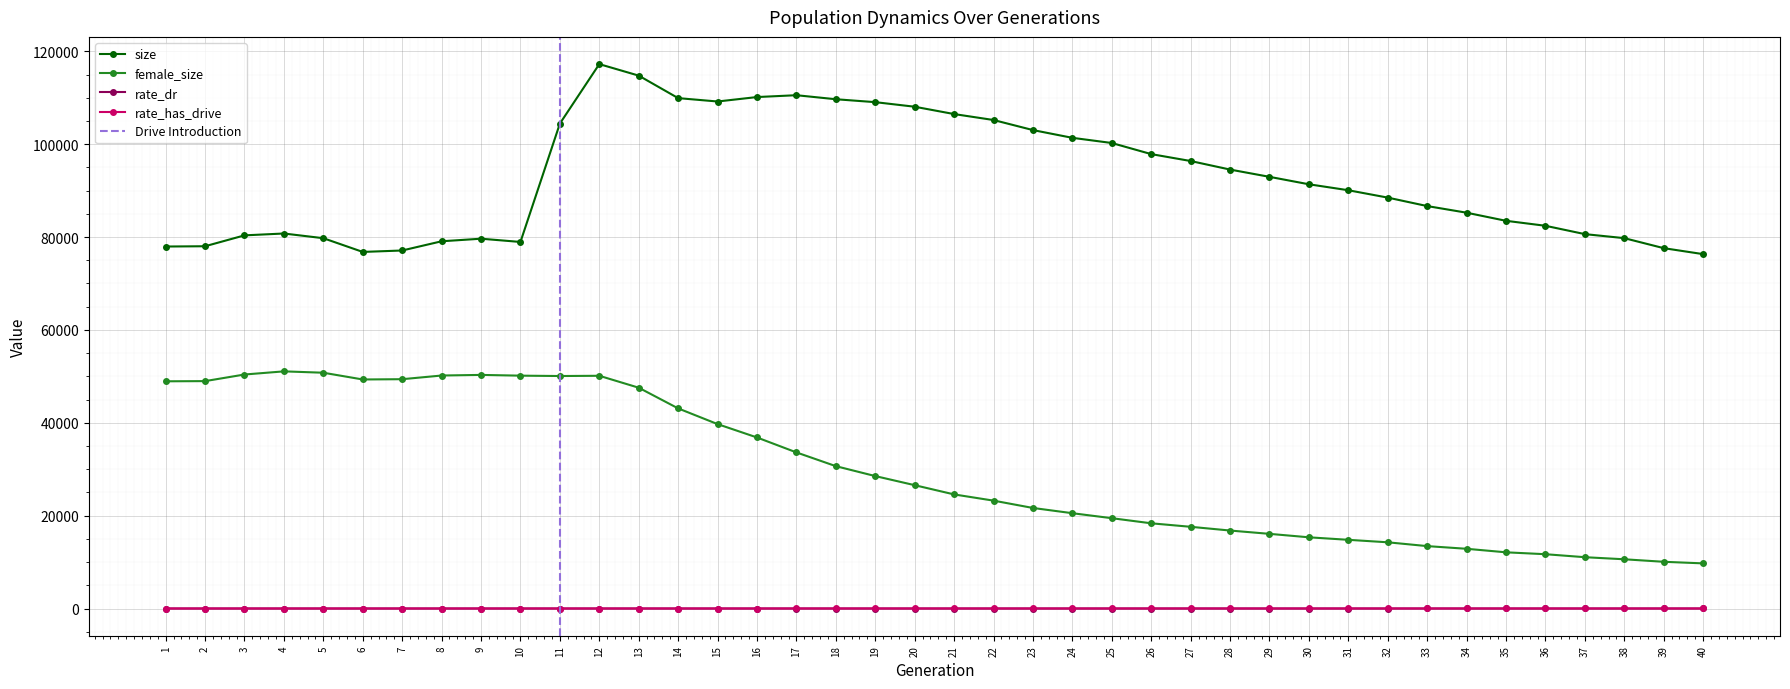

What is the sum of all female_size values?

1200356.0